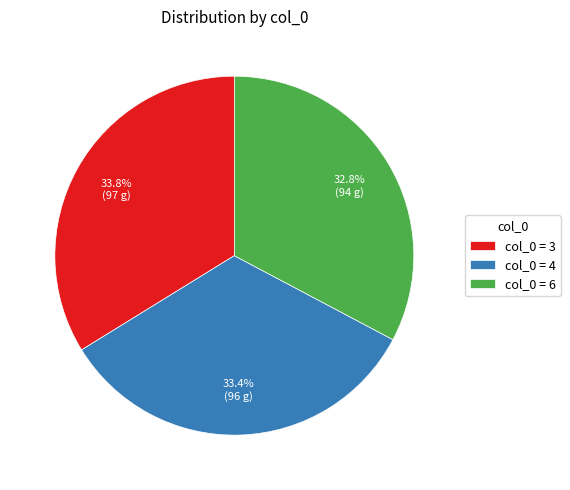

Combined, do col_0 = 3 and col_0 = 4 account for over 50%?

Yes